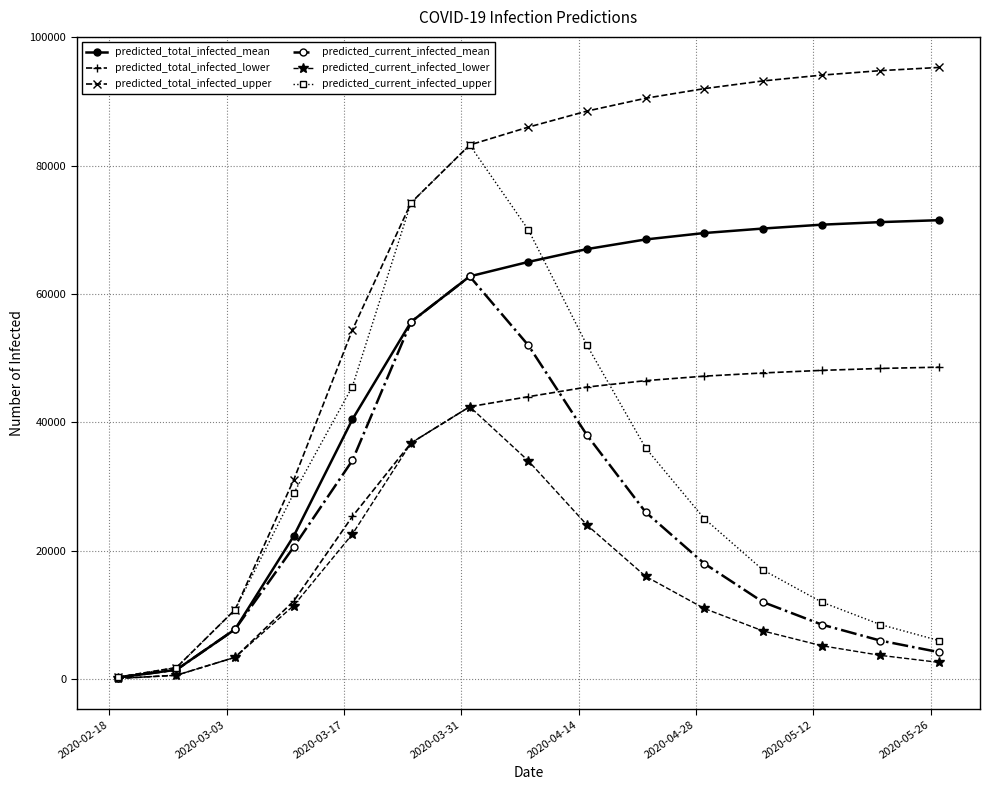

Which series has the largest range (max minus min)?

predicted_total_infected_upper